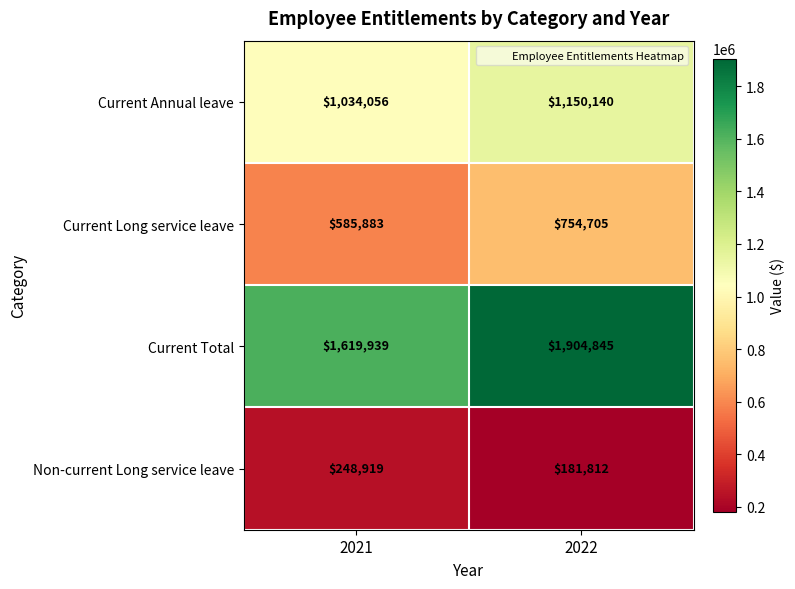

How many categories are shown in the chart?

2